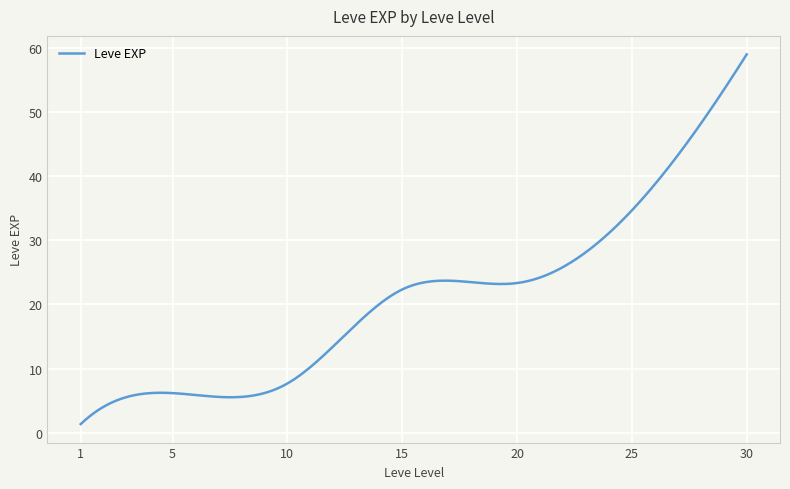

What is the greatest value displayed?

59.0